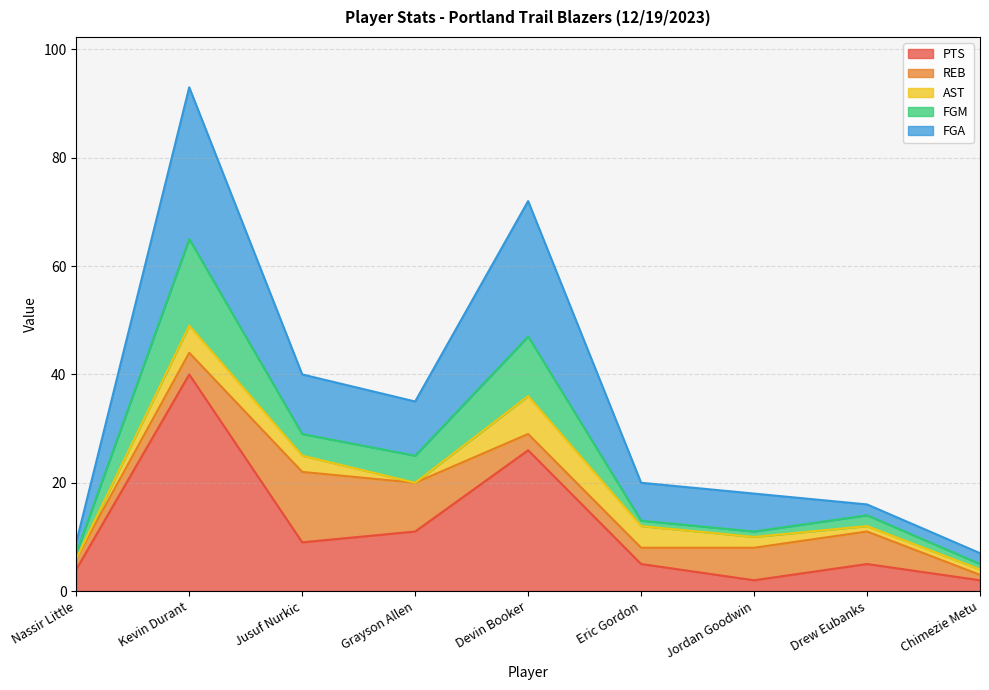

What is the highest value of the PTS series?

40